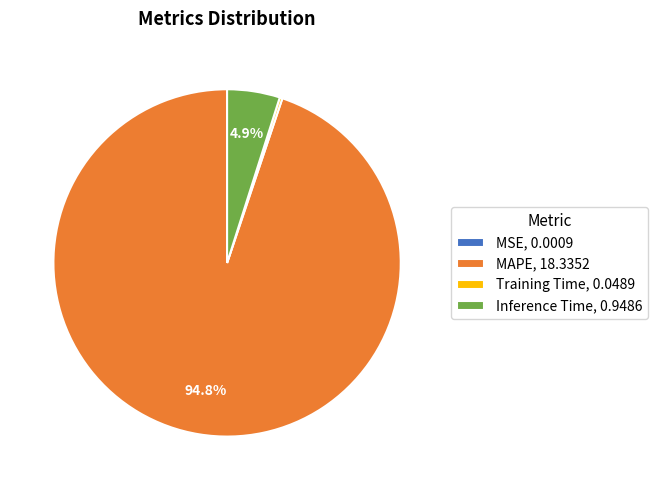

Which has a higher value, MAPE, 18.3352 or Inference Time, 0.9486?

MAPE, 18.3352